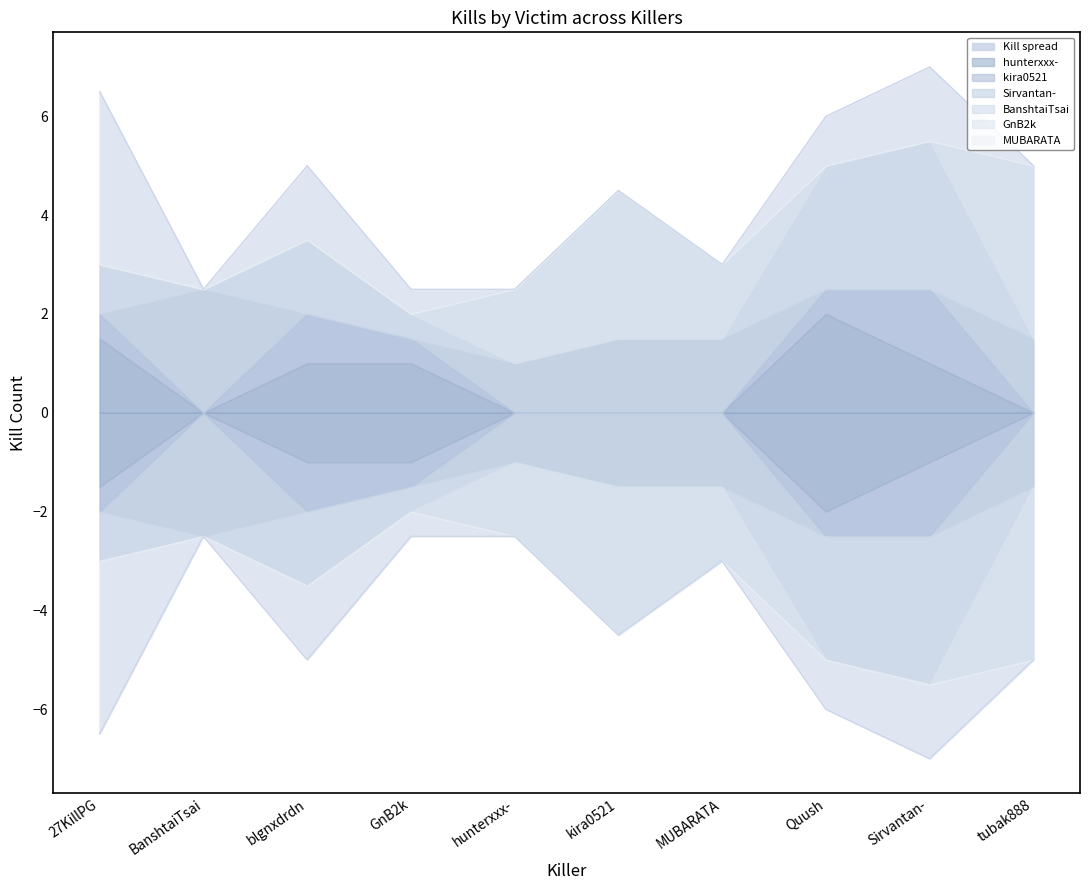

Reading right to left, list all the values displayed in this chart.

hunterxxx-: 0	2	4	0	0	0	2	2	0	3
kira0521: 0	3	1	0	0	0	1	2	0	1
Sirvantan-: 3	0	0	3	3	2	0	0	5	0
BanshtaiTsai: 0	6	5	0	0	0	1	3	0	2
GnB2k: 7	0	0	3	6	3	0	0	0	0
MUBARATA: 0	3	2	0	0	0	1	3	0	7